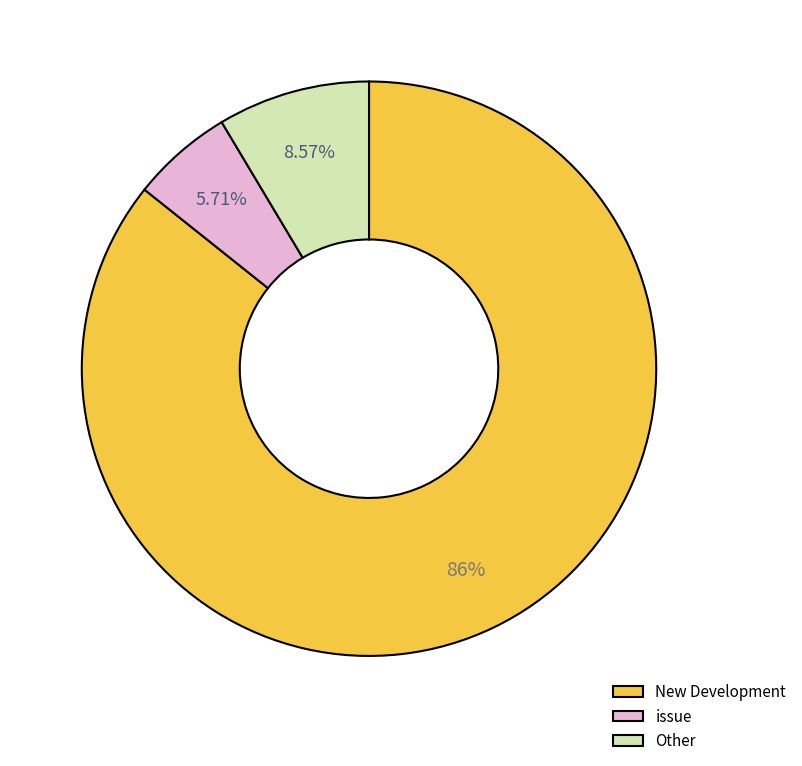

Combined, do New Development and Other account for over 50%?

Yes